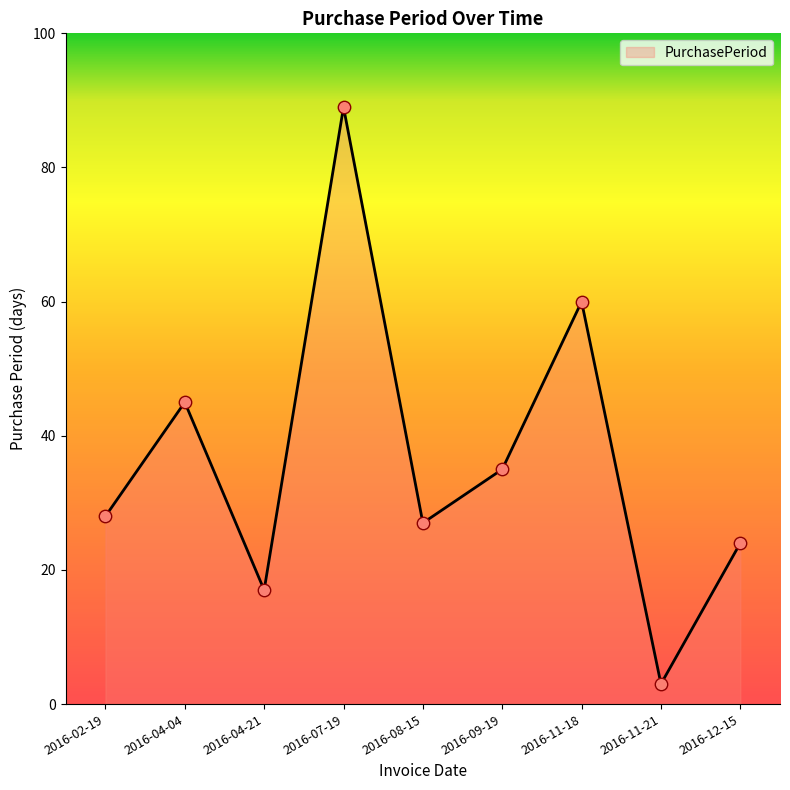

What is the ratio of the value at 2016-11-21 to the value at 2016-12-15?

0.1